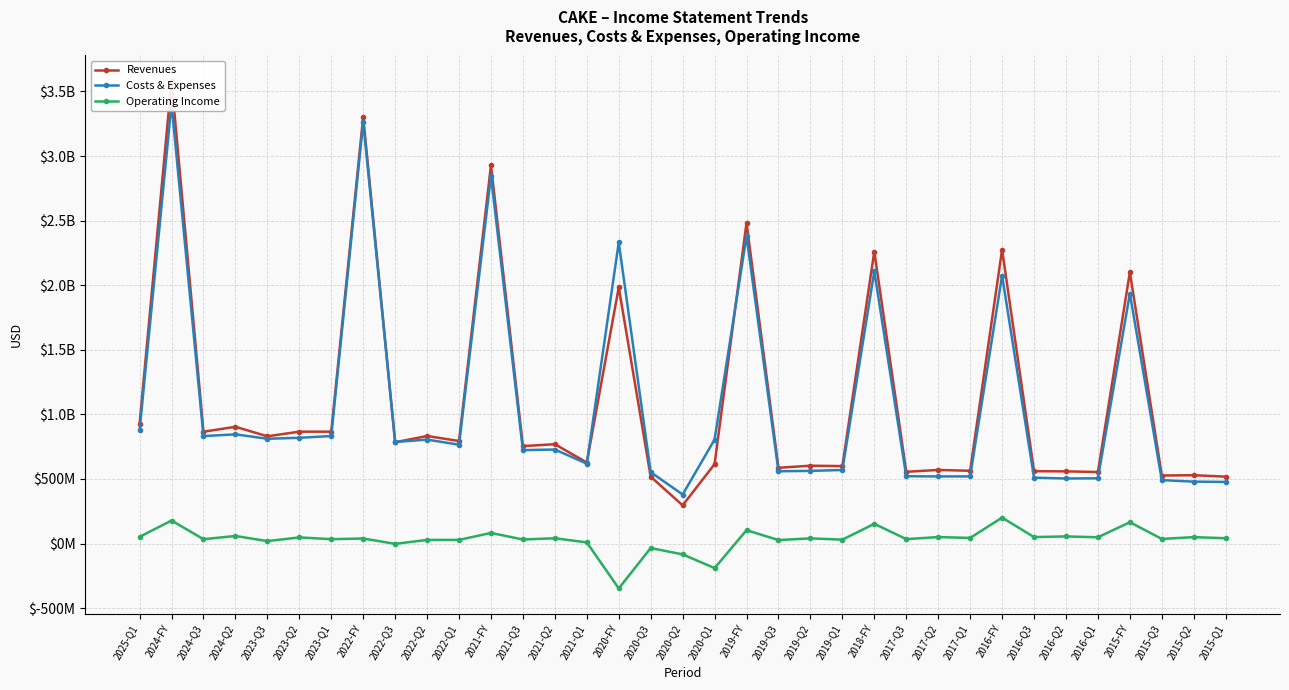

What is the average value of the Revenues series?

1111083143